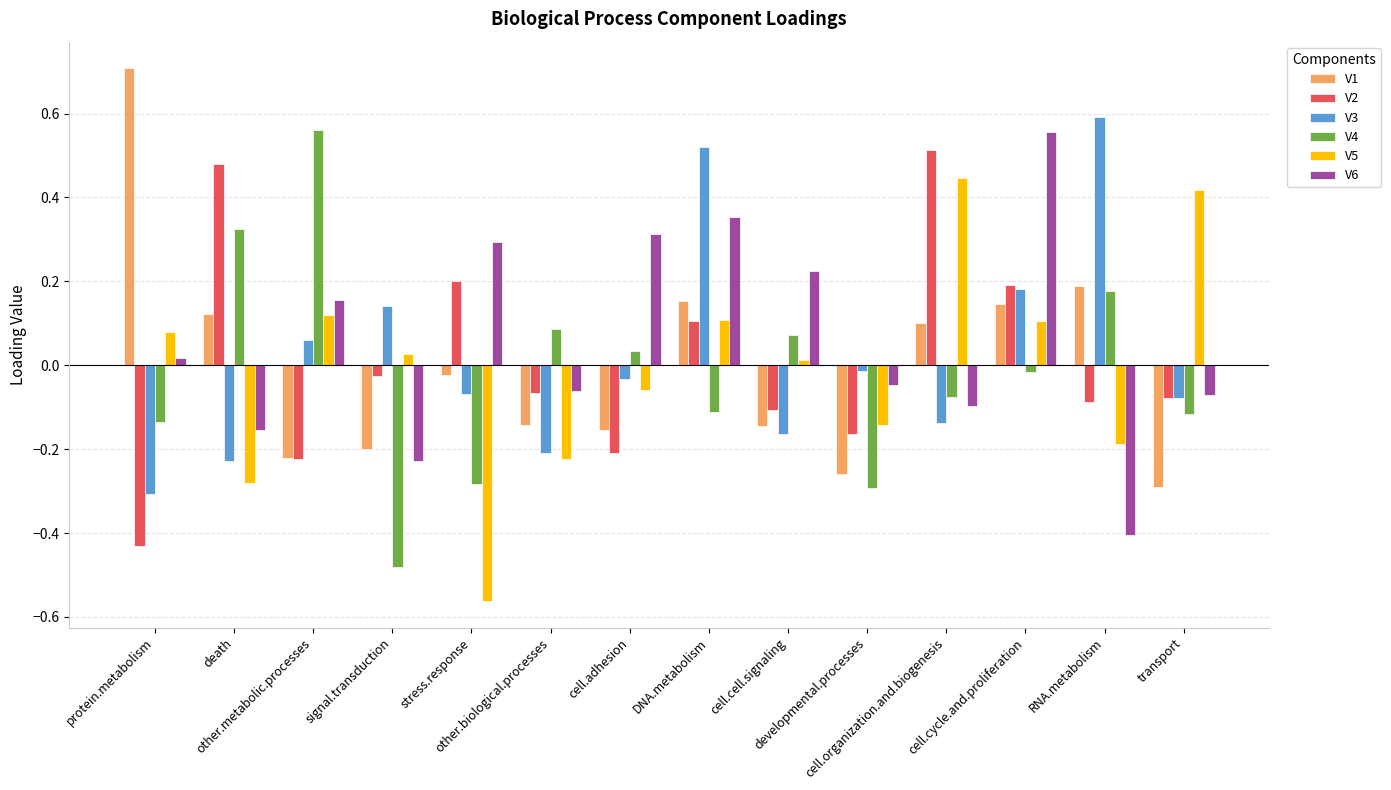

What is the label of the 11th bar from the right?

signal.transduction